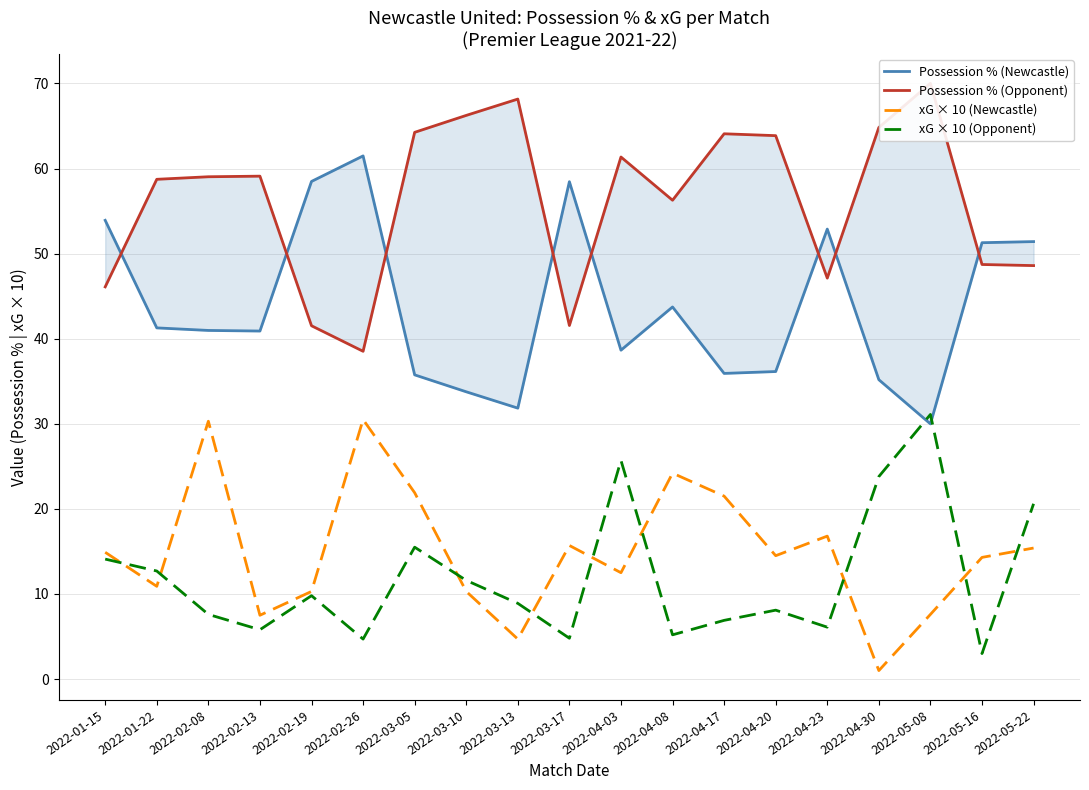

True or false: xG × 10 (Opponent) has more than 1 points higher than both neighbors.

True